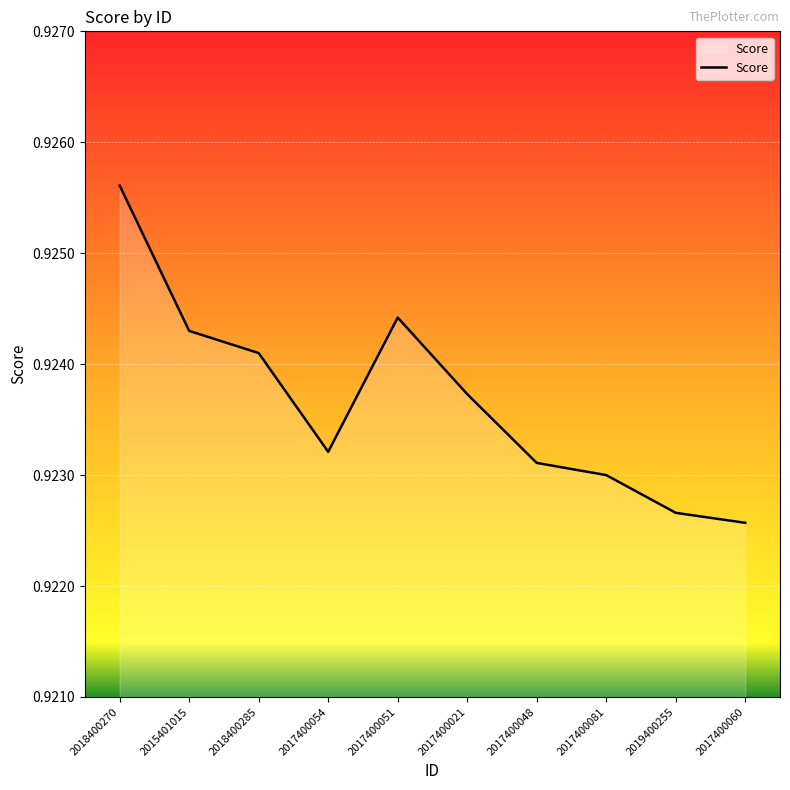

Rank the categories by value from lowest to highest.

2017400060, 2019400255, 2017400081, 2017400048, 2017400054, 2017400021, 2018400285, 2015401015, 2017400051, 2018400270